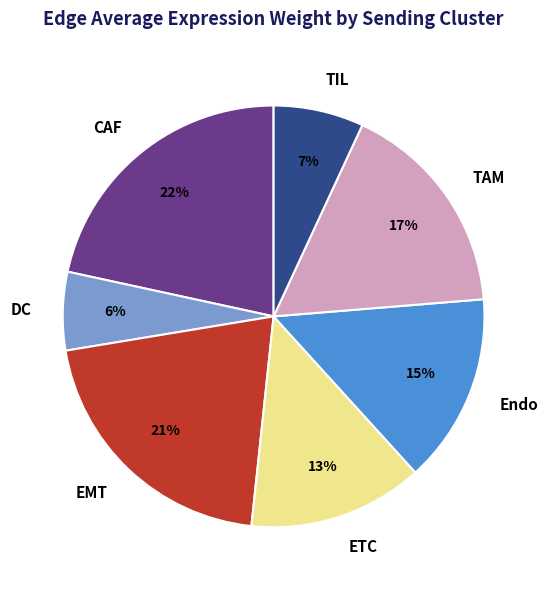

Which category has the biggest portion of the pie?

CAF